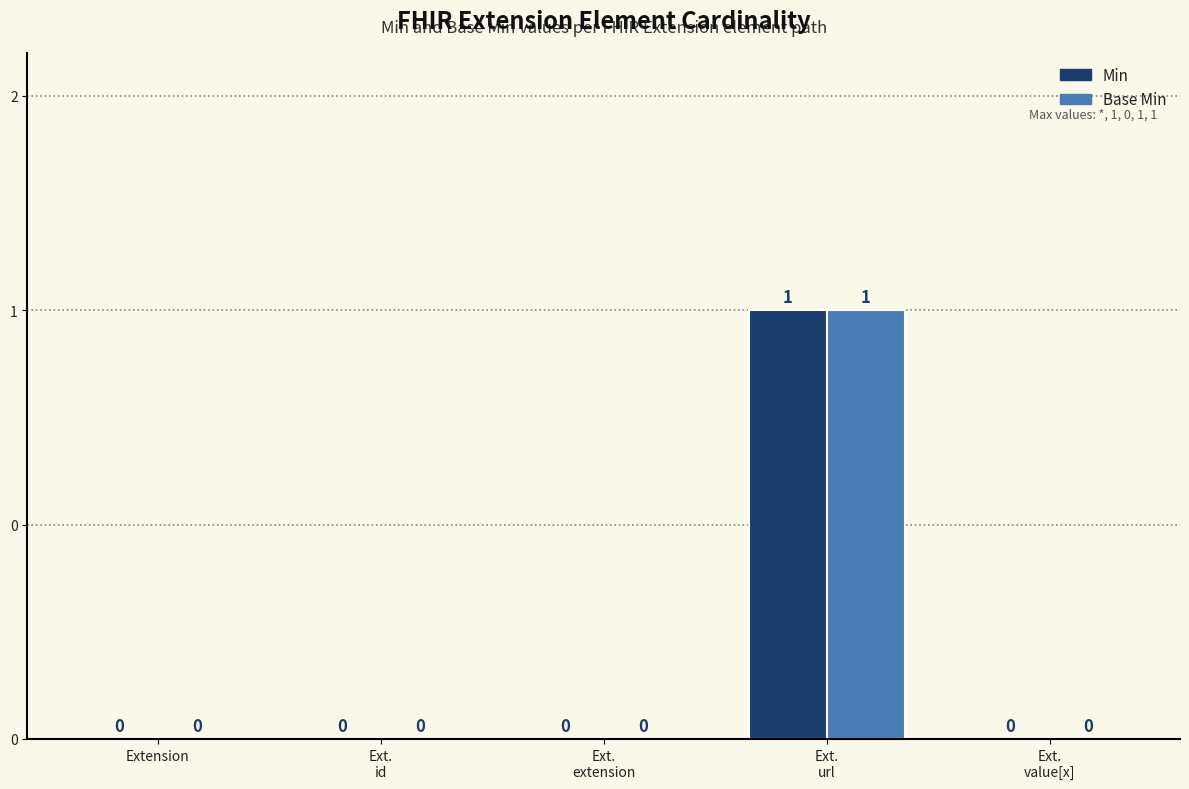

What is the sum of all Min values?

1